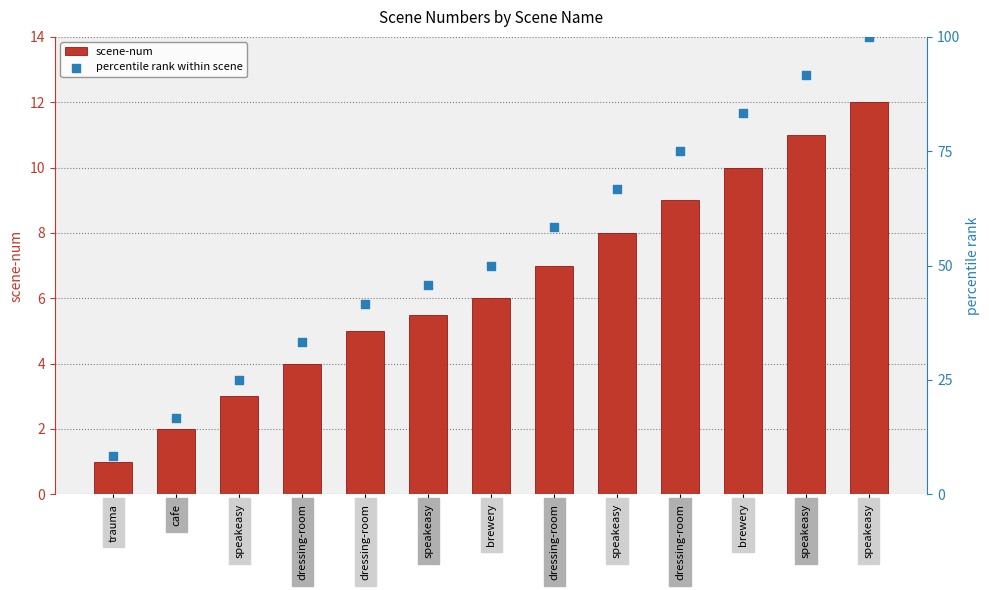

Which series contains the lowest Y value?

scene-num